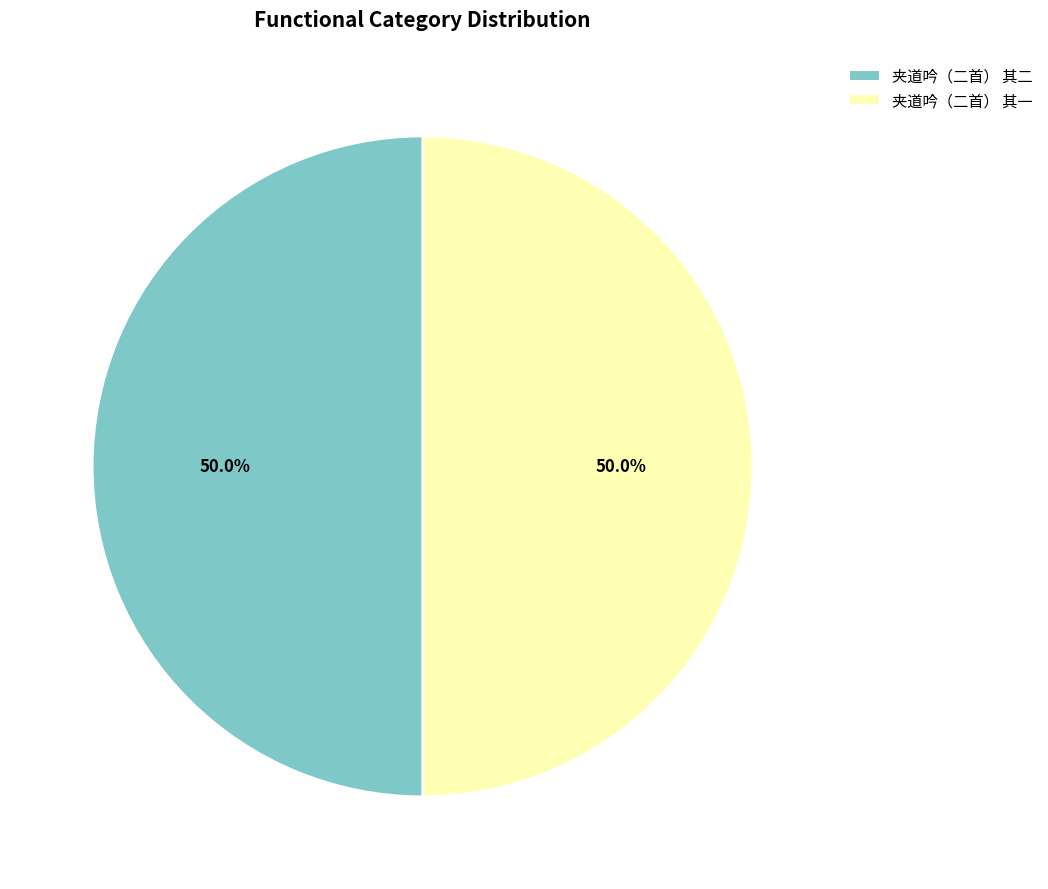

To the nearest percent, what percentage of the pie is 夹道吟（二首） 其二?

50%